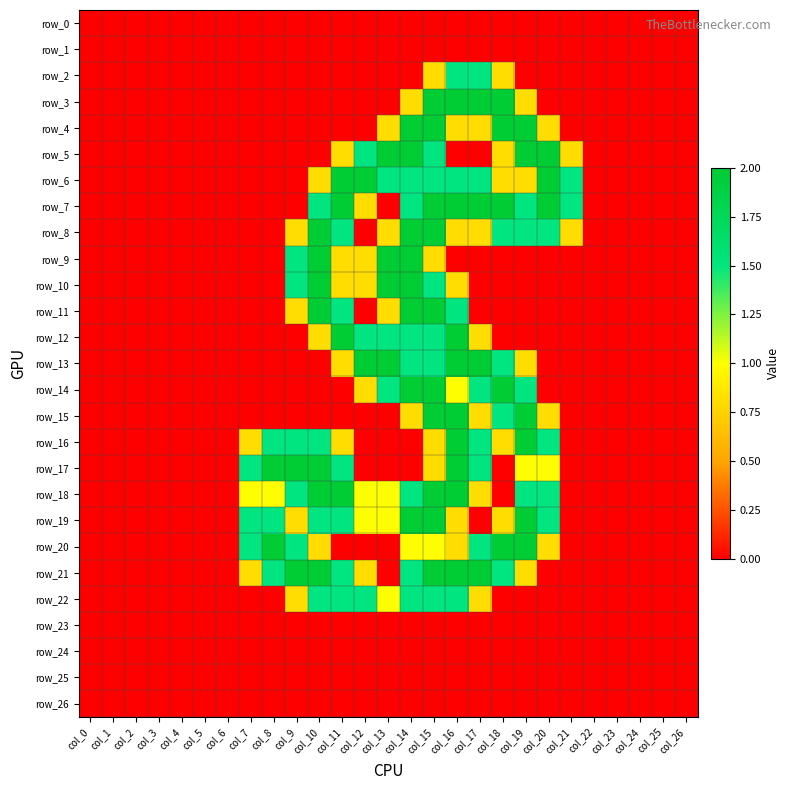

Reading right to left, list all the values displayed in this chart.

row_0: 0.0	0.0	0.0	0.0	0.0	0.0	0.0	0.0	0.0	0.0	0.0	0.0	0.0	0.0	0.0	0.0	0.0	0.0	0.0	0.0	0.0	0.0	0.0	0.0	0.0	0.0	0.0
row_1: 0.0	0.0	0.0	0.0	0.0	0.0	0.0	0.0	0.0	0.0	0.0	0.0	0.0	0.0	0.0	0.0	0.0	0.0	0.0	0.0	0.0	0.0	0.0	0.0	0.0	0.0	0.0
row_2: 0.0	0.0	0.0	0.0	0.0	0.0	0.0	0.0	0.8	1.5	1.5	0.8	0.0	0.0	0.0	0.0	0.0	0.0	0.0	0.0	0.0	0.0	0.0	0.0	0.0	0.0	0.0
row_3: 0.0	0.0	0.0	0.0	0.0	0.0	0.0	0.8	2.0	2.0	2.0	2.0	0.8	0.0	0.0	0.0	0.0	0.0	0.0	0.0	0.0	0.0	0.0	0.0	0.0	0.0	0.0
row_4: 0.0	0.0	0.0	0.0	0.0	0.0	0.8	2.0	2.0	0.8	0.8	2.0	2.0	0.8	0.0	0.0	0.0	0.0	0.0	0.0	0.0	0.0	0.0	0.0	0.0	0.0	0.0
row_5: 0.0	0.0	0.0	0.0	0.0	0.8	2.0	2.0	0.8	0.0	0.0	1.5	2.0	2.0	1.5	0.8	0.0	0.0	0.0	0.0	0.0	0.0	0.0	0.0	0.0	0.0	0.0
row_6: 0.0	0.0	0.0	0.0	0.0	1.5	2.0	0.8	0.8	1.5	1.5	1.5	1.5	1.5	2.0	2.0	0.8	0.0	0.0	0.0	0.0	0.0	0.0	0.0	0.0	0.0	0.0
row_7: 0.0	0.0	0.0	0.0	0.0	1.5	2.0	1.5	2.0	2.0	2.0	2.0	1.5	0.0	0.8	2.0	1.5	0.0	0.0	0.0	0.0	0.0	0.0	0.0	0.0	0.0	0.0
row_8: 0.0	0.0	0.0	0.0	0.0	0.8	1.5	1.5	1.5	0.8	0.8	2.0	2.0	0.8	0.0	1.5	2.0	0.8	0.0	0.0	0.0	0.0	0.0	0.0	0.0	0.0	0.0
row_9: 0.0	0.0	0.0	0.0	0.0	0.0	0.0	0.0	0.0	0.0	0.0	0.8	2.0	2.0	0.8	0.8	2.0	1.5	0.0	0.0	0.0	0.0	0.0	0.0	0.0	0.0	0.0
row_10: 0.0	0.0	0.0	0.0	0.0	0.0	0.0	0.0	0.0	0.0	0.8	1.5	2.0	2.0	0.8	0.8	2.0	1.5	0.0	0.0	0.0	0.0	0.0	0.0	0.0	0.0	0.0
row_11: 0.0	0.0	0.0	0.0	0.0	0.0	0.0	0.0	0.0	0.0	1.5	2.0	2.0	0.8	0.0	1.5	2.0	0.8	0.0	0.0	0.0	0.0	0.0	0.0	0.0	0.0	0.0
row_12: 0.0	0.0	0.0	0.0	0.0	0.0	0.0	0.0	0.0	0.8	2.0	1.5	1.5	1.5	1.5	2.0	0.8	0.0	0.0	0.0	0.0	0.0	0.0	0.0	0.0	0.0	0.0
row_13: 0.0	0.0	0.0	0.0	0.0	0.0	0.0	0.8	1.5	2.0	2.0	1.5	1.5	2.0	2.0	0.8	0.0	0.0	0.0	0.0	0.0	0.0	0.0	0.0	0.0	0.0	0.0
row_14: 0.0	0.0	0.0	0.0	0.0	0.0	0.0	1.5	2.0	1.5	1.0	2.0	2.0	1.5	0.8	0.0	0.0	0.0	0.0	0.0	0.0	0.0	0.0	0.0	0.0	0.0	0.0
row_15: 0.0	0.0	0.0	0.0	0.0	0.0	0.8	2.0	1.5	0.8	2.0	2.0	0.8	0.0	0.0	0.0	0.0	0.0	0.0	0.0	0.0	0.0	0.0	0.0	0.0	0.0	0.0
row_16: 0.0	0.0	0.0	0.0	0.0	0.0	1.5	2.0	0.8	1.5	2.0	0.8	0.0	0.0	0.0	0.8	1.5	1.5	1.5	0.8	0.0	0.0	0.0	0.0	0.0	0.0	0.0
row_17: 0.0	0.0	0.0	0.0	0.0	0.0	1.0	1.0	0.0	1.5	2.0	0.8	0.0	0.0	0.0	1.5	2.0	2.0	2.0	1.5	0.0	0.0	0.0	0.0	0.0	0.0	0.0
row_18: 0.0	0.0	0.0	0.0	0.0	0.0	1.5	1.5	0.0	0.8	2.0	2.0	1.5	1.0	1.0	2.0	2.0	1.5	1.0	1.0	0.0	0.0	0.0	0.0	0.0	0.0	0.0
row_19: 0.0	0.0	0.0	0.0	0.0	0.0	1.5	2.0	0.8	0.0	0.8	2.0	2.0	1.0	1.0	1.5	1.5	0.8	1.5	1.5	0.0	0.0	0.0	0.0	0.0	0.0	0.0
row_20: 0.0	0.0	0.0	0.0	0.0	0.0	0.8	2.0	2.0	1.5	0.8	1.0	1.0	0.0	0.0	0.0	0.8	1.5	2.0	1.5	0.0	0.0	0.0	0.0	0.0	0.0	0.0
row_21: 0.0	0.0	0.0	0.0	0.0	0.0	0.0	0.8	1.5	2.0	2.0	2.0	1.5	0.0	0.8	1.5	2.0	2.0	1.5	0.8	0.0	0.0	0.0	0.0	0.0	0.0	0.0
row_22: 0.0	0.0	0.0	0.0	0.0	0.0	0.0	0.0	0.0	0.8	1.5	1.5	1.5	1.0	1.5	1.5	1.5	0.8	0.0	0.0	0.0	0.0	0.0	0.0	0.0	0.0	0.0
row_23: 0.0	0.0	0.0	0.0	0.0	0.0	0.0	0.0	0.0	0.0	0.0	0.0	0.0	0.0	0.0	0.0	0.0	0.0	0.0	0.0	0.0	0.0	0.0	0.0	0.0	0.0	0.0
row_24: 0.0	0.0	0.0	0.0	0.0	0.0	0.0	0.0	0.0	0.0	0.0	0.0	0.0	0.0	0.0	0.0	0.0	0.0	0.0	0.0	0.0	0.0	0.0	0.0	0.0	0.0	0.0
row_25: 0.0	0.0	0.0	0.0	0.0	0.0	0.0	0.0	0.0	0.0	0.0	0.0	0.0	0.0	0.0	0.0	0.0	0.0	0.0	0.0	0.0	0.0	0.0	0.0	0.0	0.0	0.0
row_26: 0.0	0.0	0.0	0.0	0.0	0.0	0.0	0.0	0.0	0.0	0.0	0.0	0.0	0.0	0.0	0.0	0.0	0.0	0.0	0.0	0.0	0.0	0.0	0.0	0.0	0.0	0.0